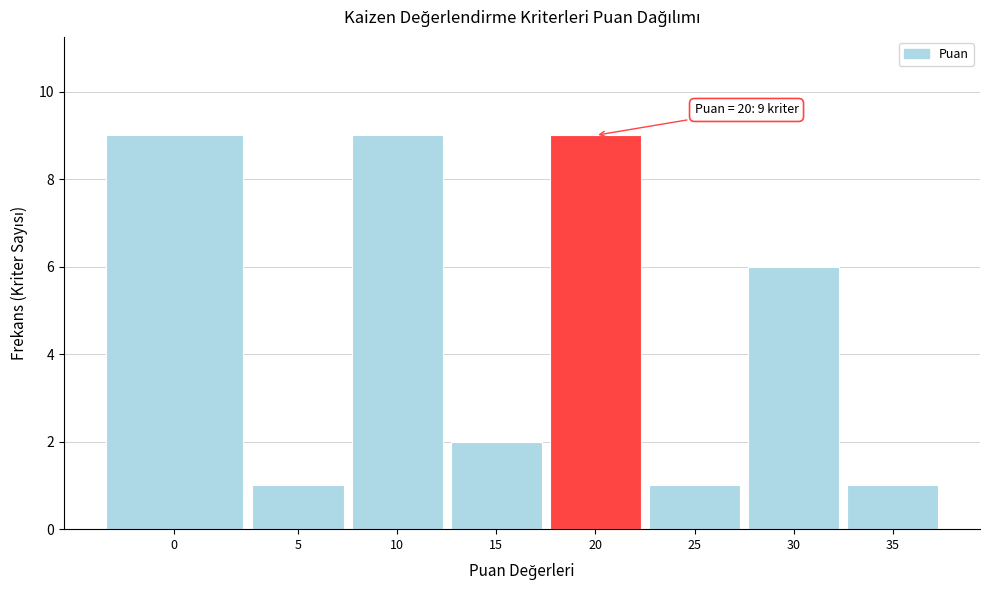

Reading left to right, what are all the values shown in this chart?

0=9	5=1	10=9	15=2	20=9	25=1	30=6	35=1